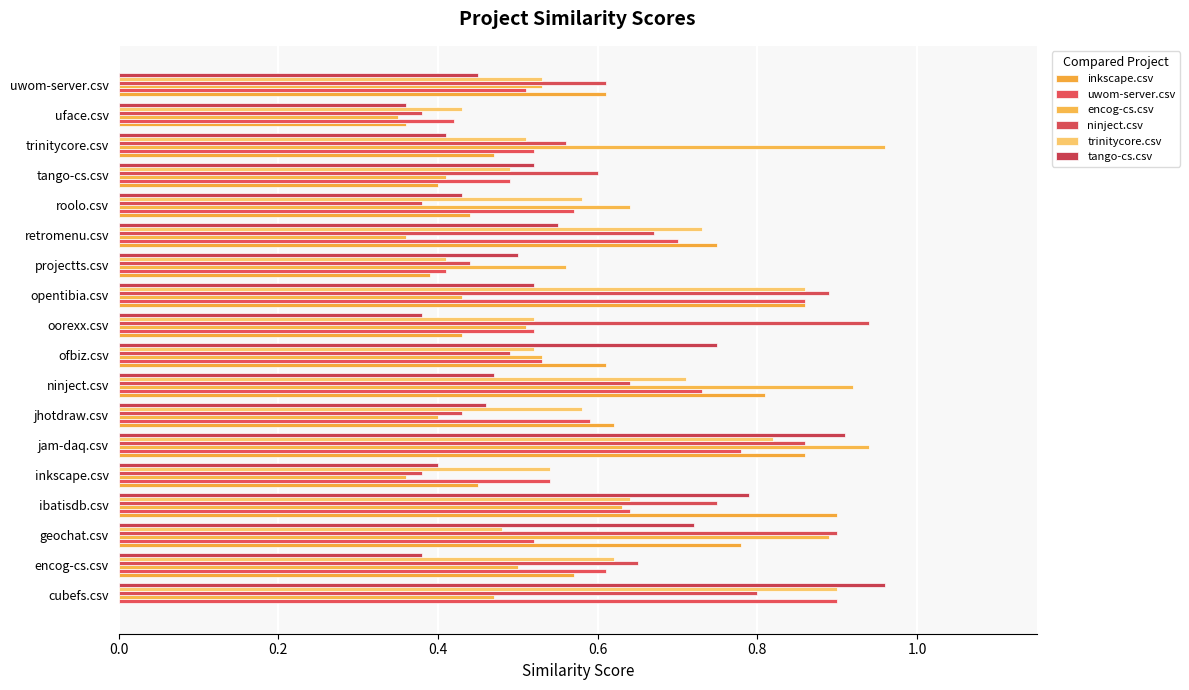

How many data points does each series have?

18